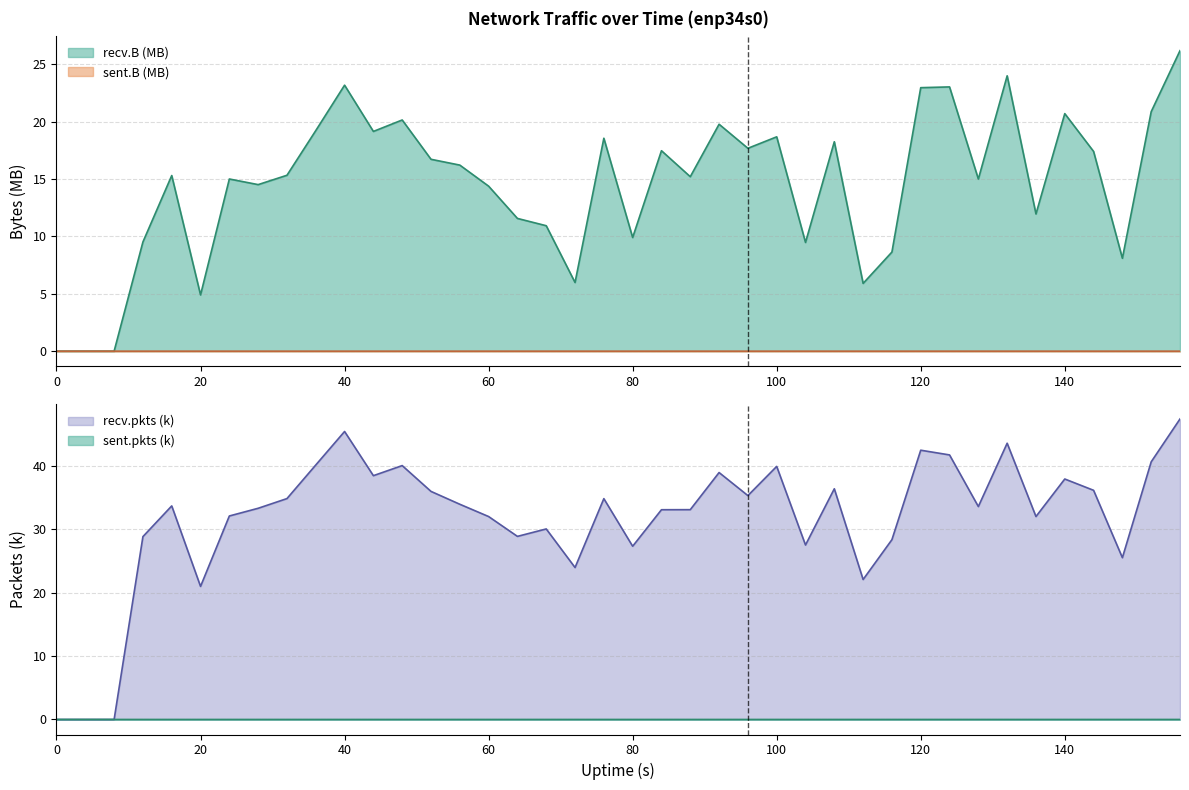

At how many categories does at least one series exceed 37?

12